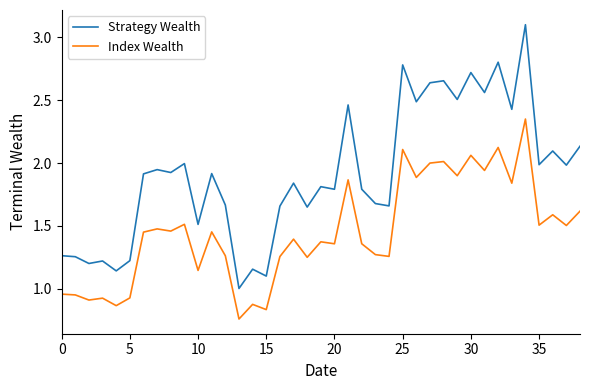

Rank the series by their average value, from lowest to highest.

Index Wealth, Strategy Wealth